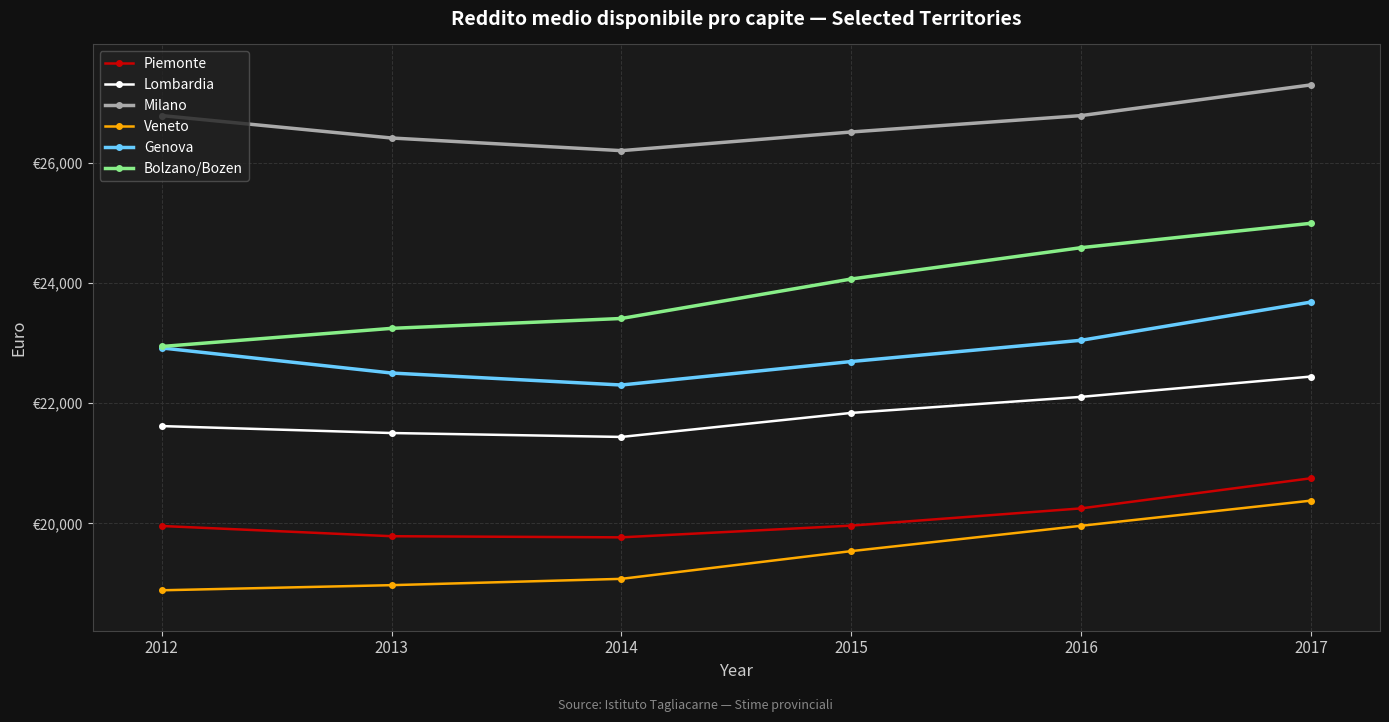

True or false: Milano and Bolzano/Bozen intersect in this chart.

False